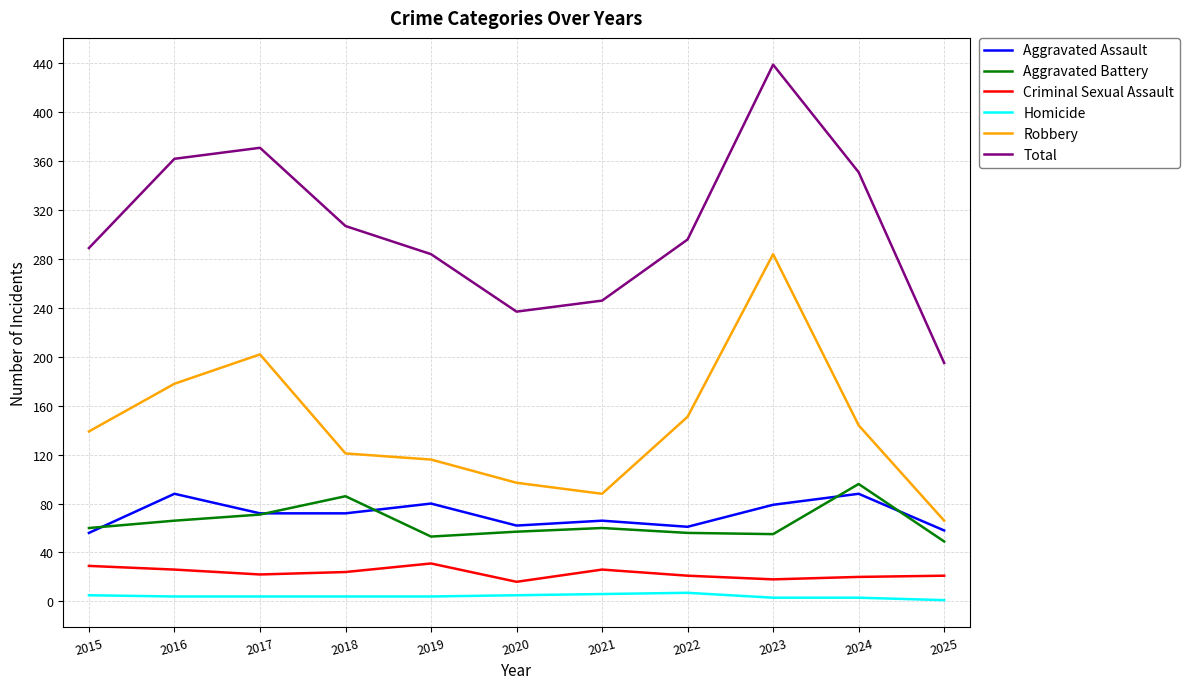

The Aggravated Battery series shows 49 at 2025. True or false?

True